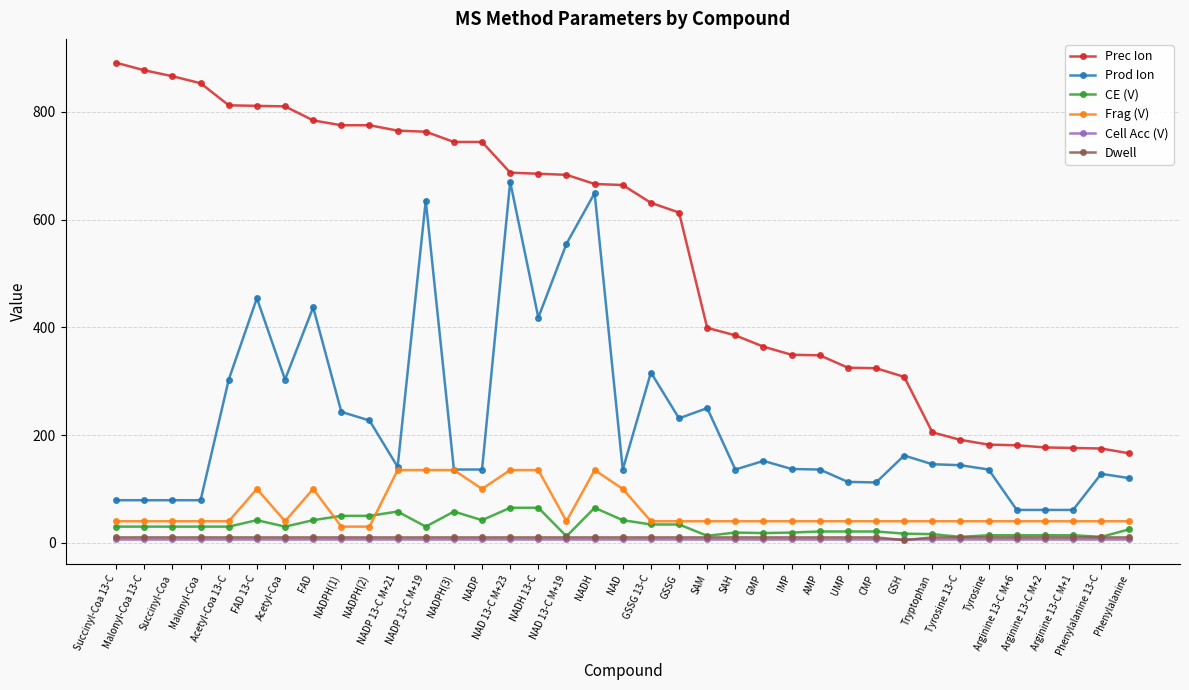

What is the difference between the highest and lowest values at FAD?

777.0